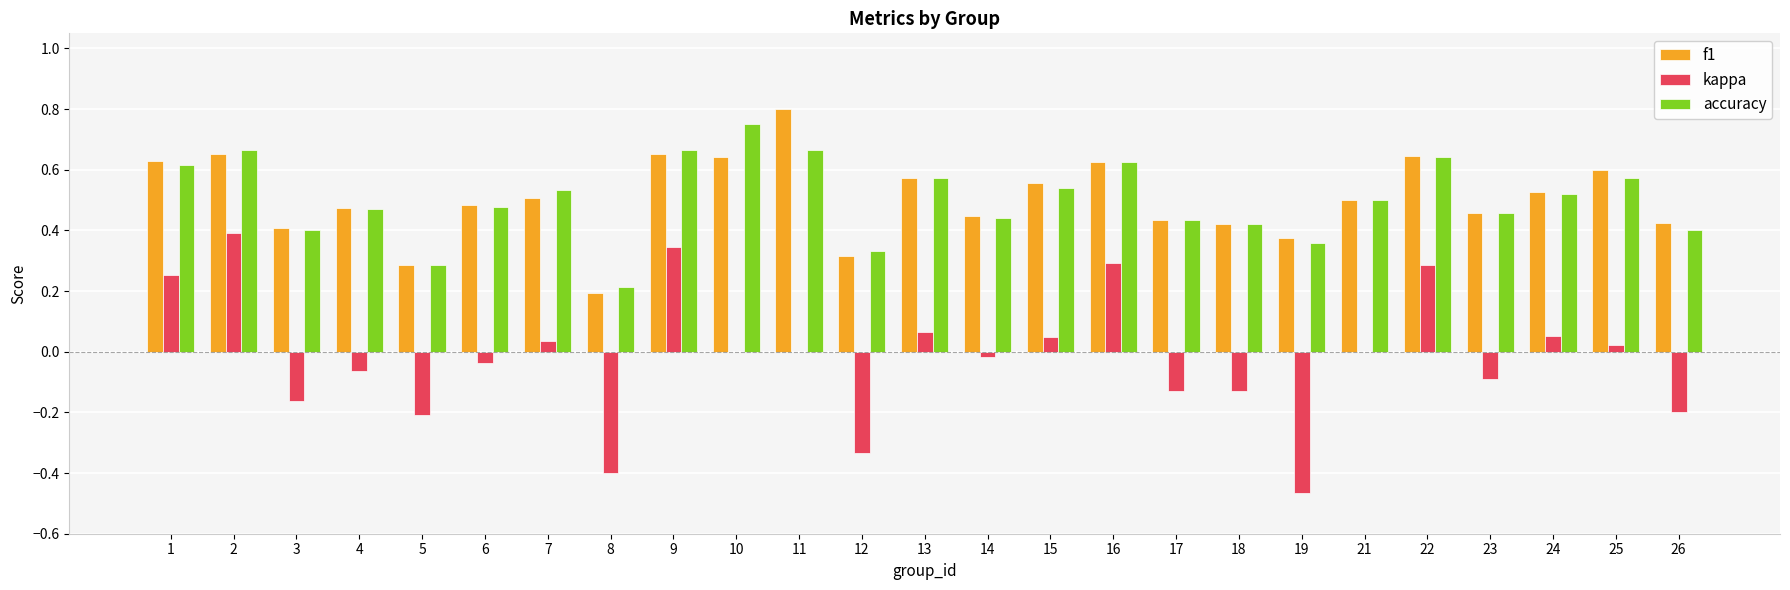

The value of f1 at 7 is 0.5. True or false?

True